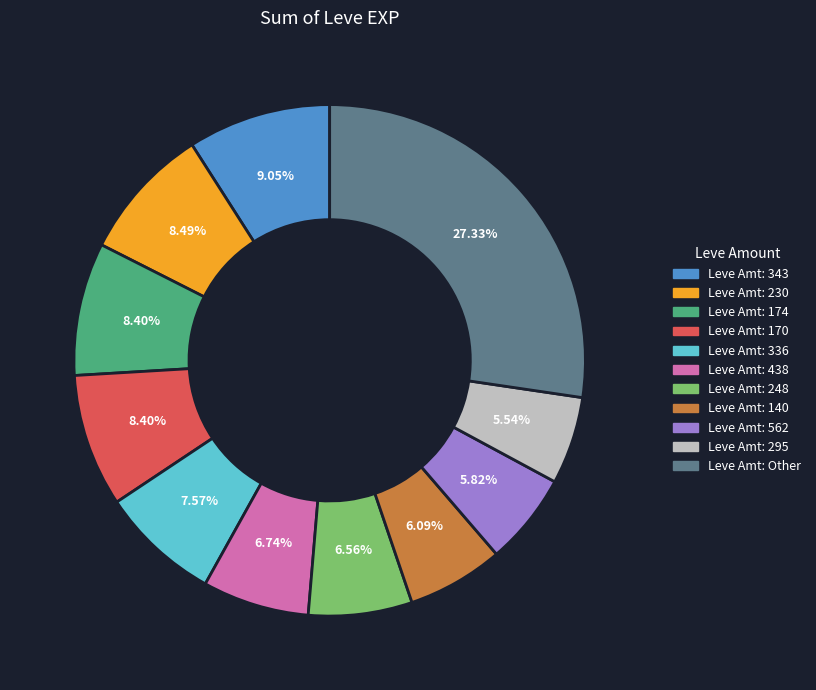

Is there a majority slice in this chart?

No